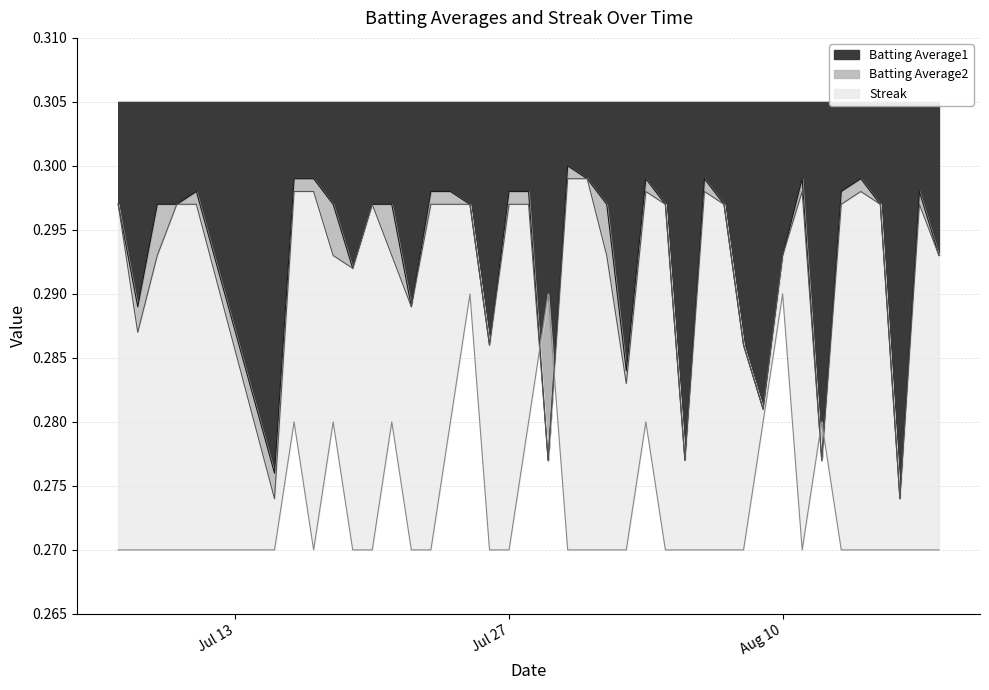

Reading right to left, transcribe all the data shown in this chart.

Batting Average1: 0.3	0.3	0.3	0.3	0.3	0.3	0.3	0.3	0.3	0.3	0.3	0.3	0.3	0.3	0.3	0.3	0.3	0.3	0.3	0.3	0.3	0.3	0.3	0.3	0.3	0.3	0.3	0.3	0.3	0.3	0.3	0.3	0.3	0.3	0.3	0.3	0.3	0.3	0.3	0.3
Batting Average2: 0.3	0.3	0.3	0.3	0.3	0.3	0.3	0.3	0.3	0.3	0.3	0.3	0.3	0.3	0.3	0.3	0.3	0.3	0.3	0.3	0.3	0.3	0.3	0.3	0.3	0.3	0.3	0.3	0.3	0.3	0.3	0.3	0.3	0.3	0.3	0.3	0.3	0.3	0.3	0.3
Streak: 0.3	0.3	0.3	0.3	0.3	0.3	0.3	0.3	0.3	0.3	0.3	0.3	0.3	0.3	0.3	0.3	0.3	0.3	0.3	0.3	0.3	0.3	0.3	0.3	0.3	0.3	0.3	0.3	0.3	0.3	0.3	0.3	0.3	0.3	0.3	0.3	0.3	0.3	0.3	0.3